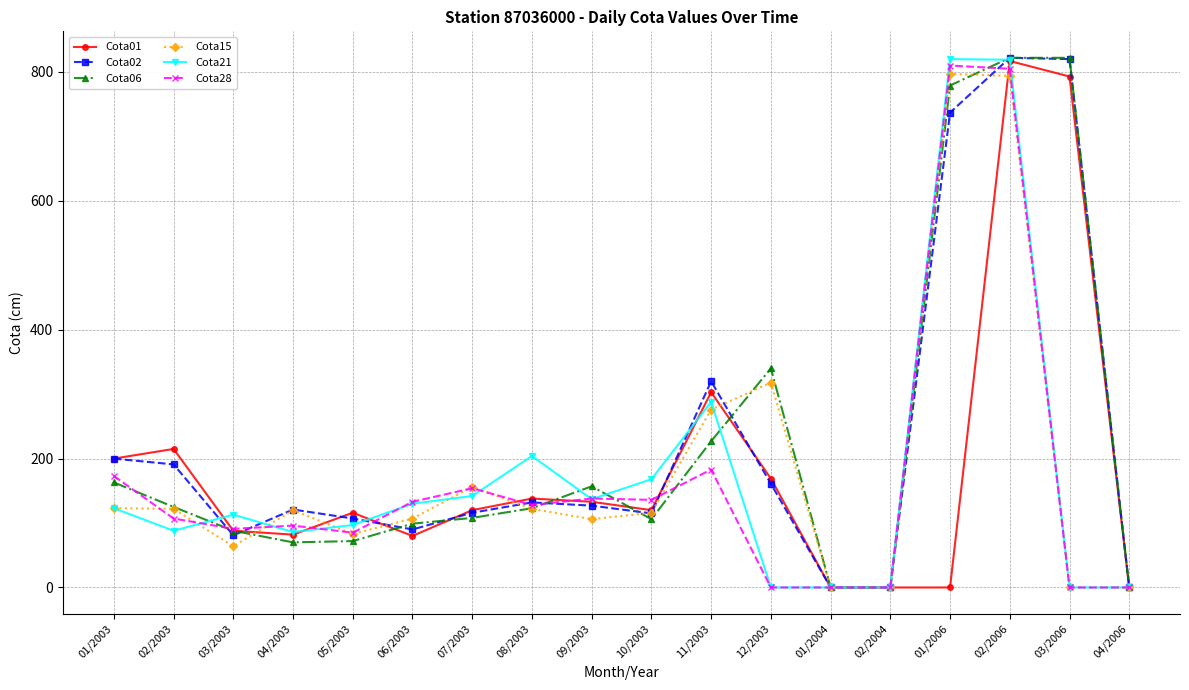

What is the difference between the highest and lowest values at 12/2003?

340